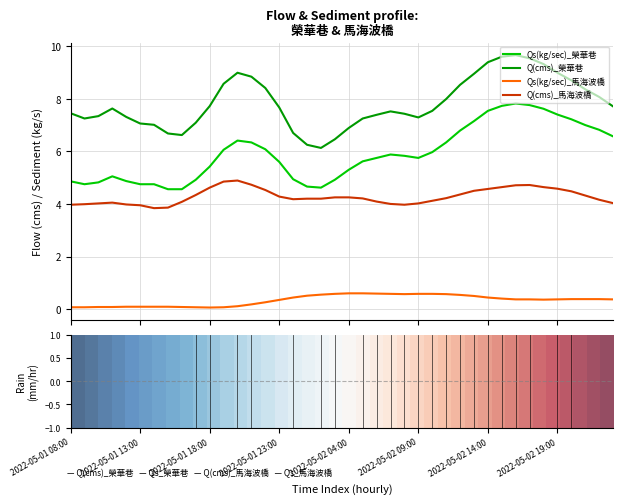

What is the highest value of the Q(cms)_榮華巷 series?

9.7